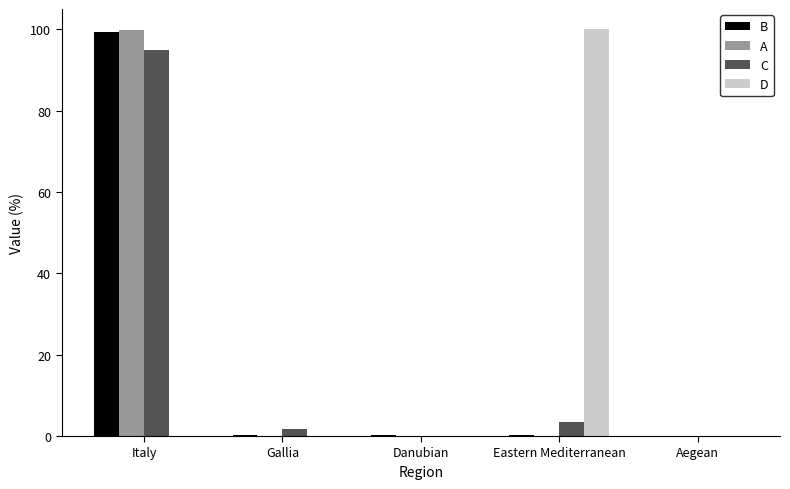

What is the maximum value shown in the chart?

100.0